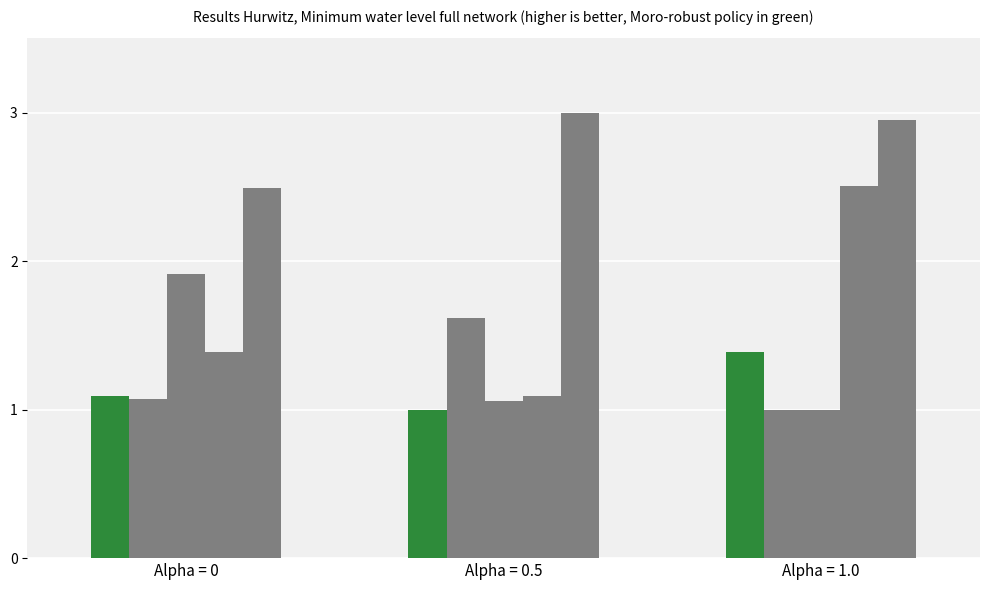

Is it true that 0 equals 1.1 at 0?

True